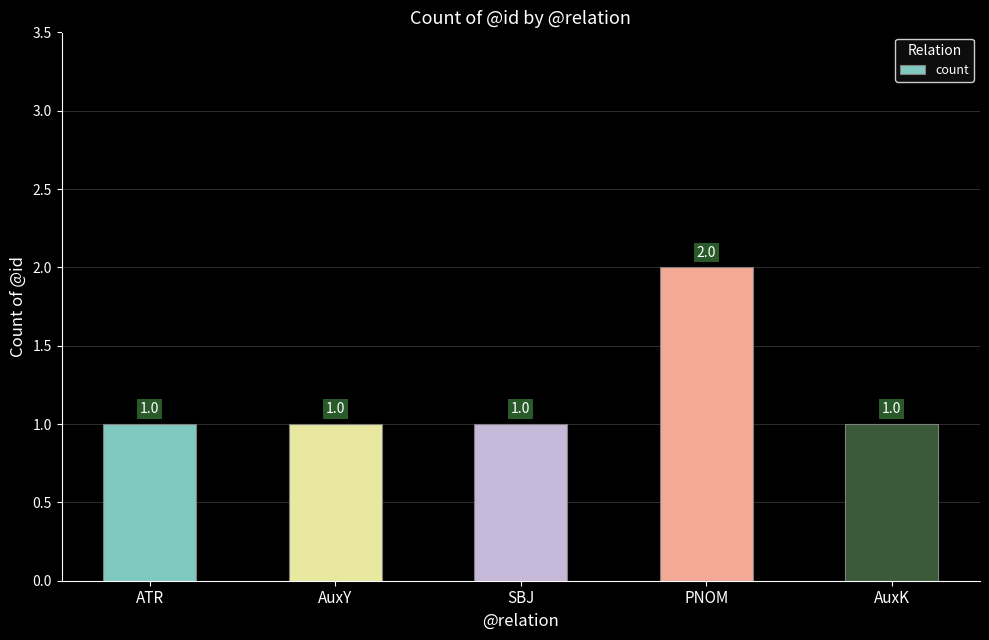

Is it true that the value at SBJ is 1?

True